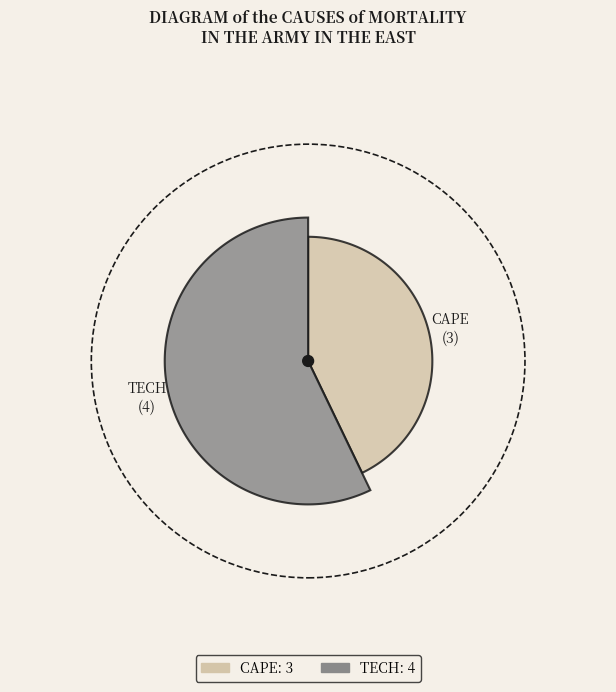

Approximately how many times larger is the value at TECH compared to CAPE?

1.3